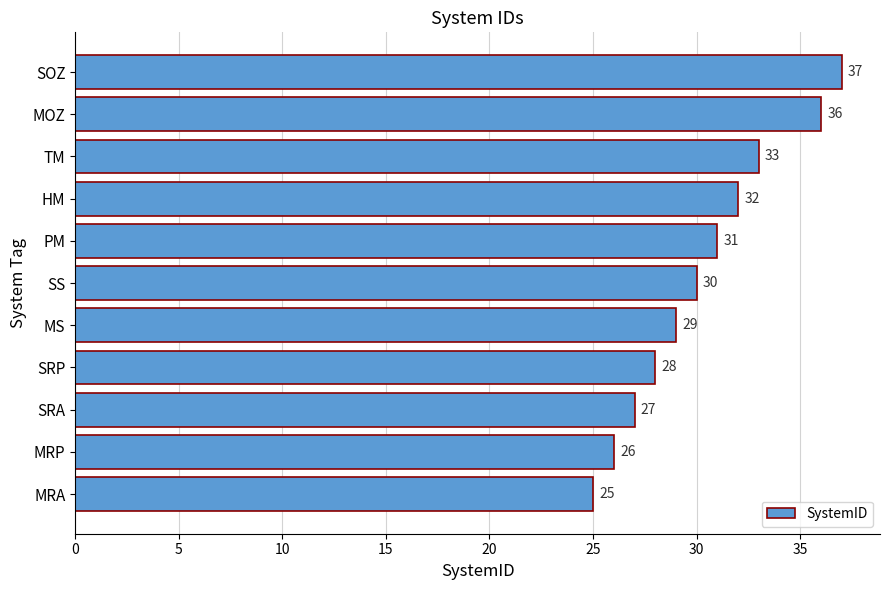

How many data points are less than 30?

5